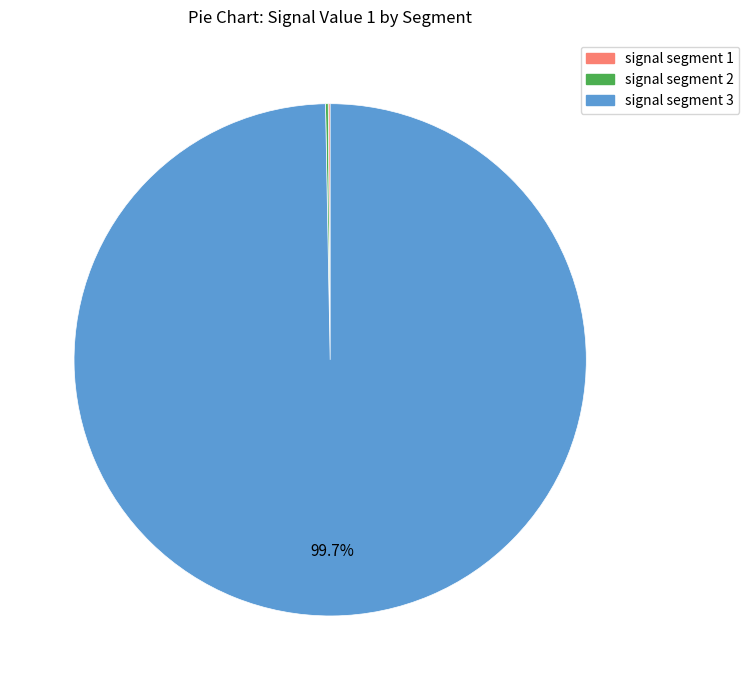

Which category has the biggest portion of the pie?

signal segment 3